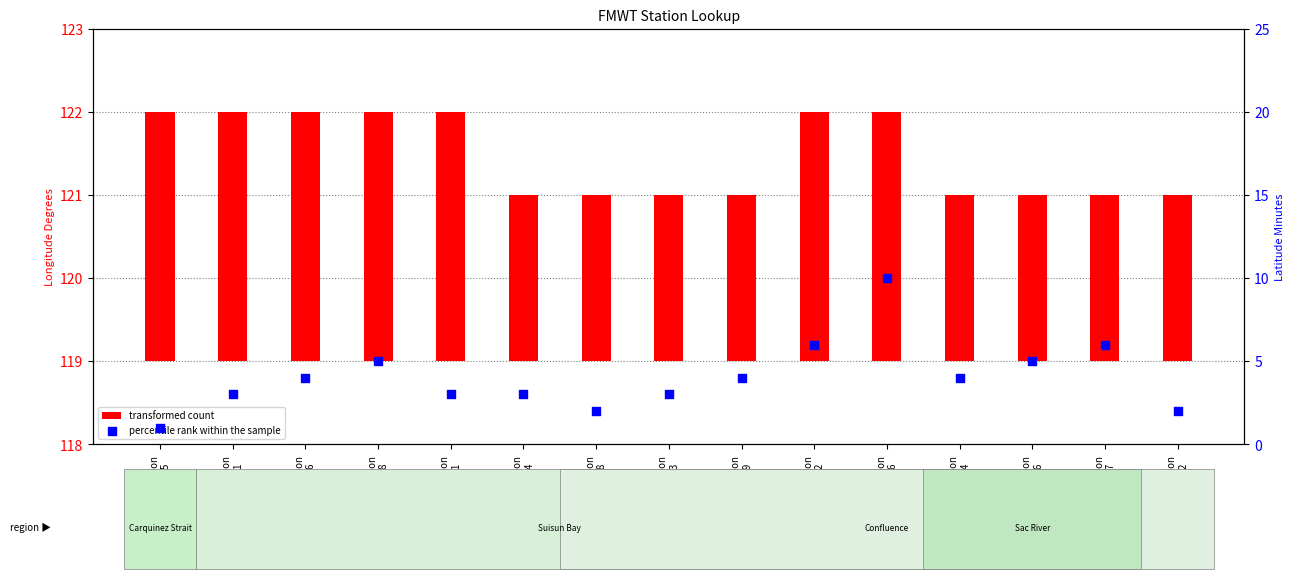

At how many categories does at least one series exceed 6?

1